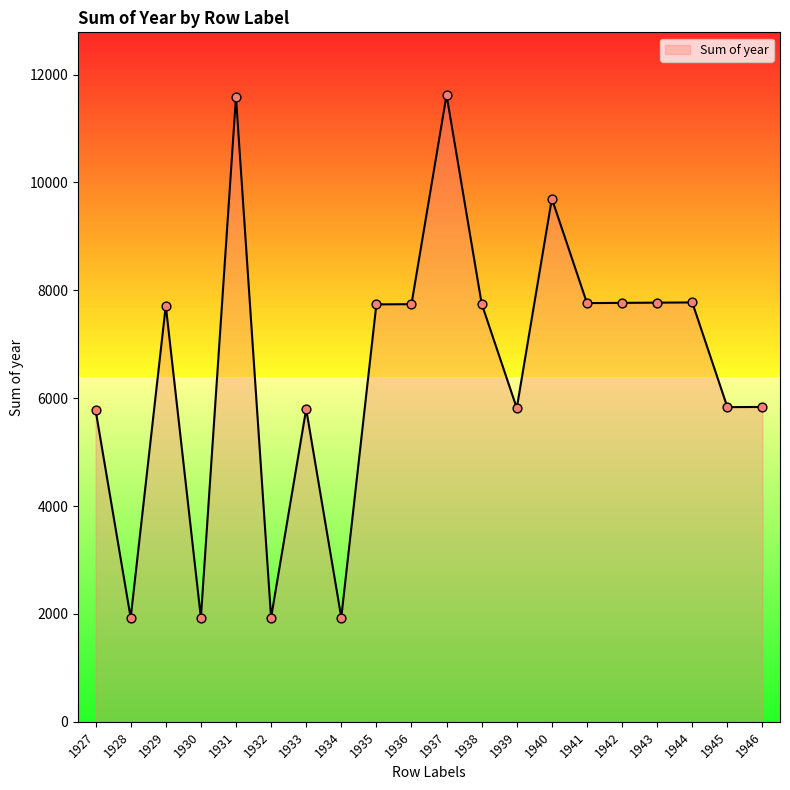

Approximately how many times larger is the value at 1937 compared to 1927?

2.0